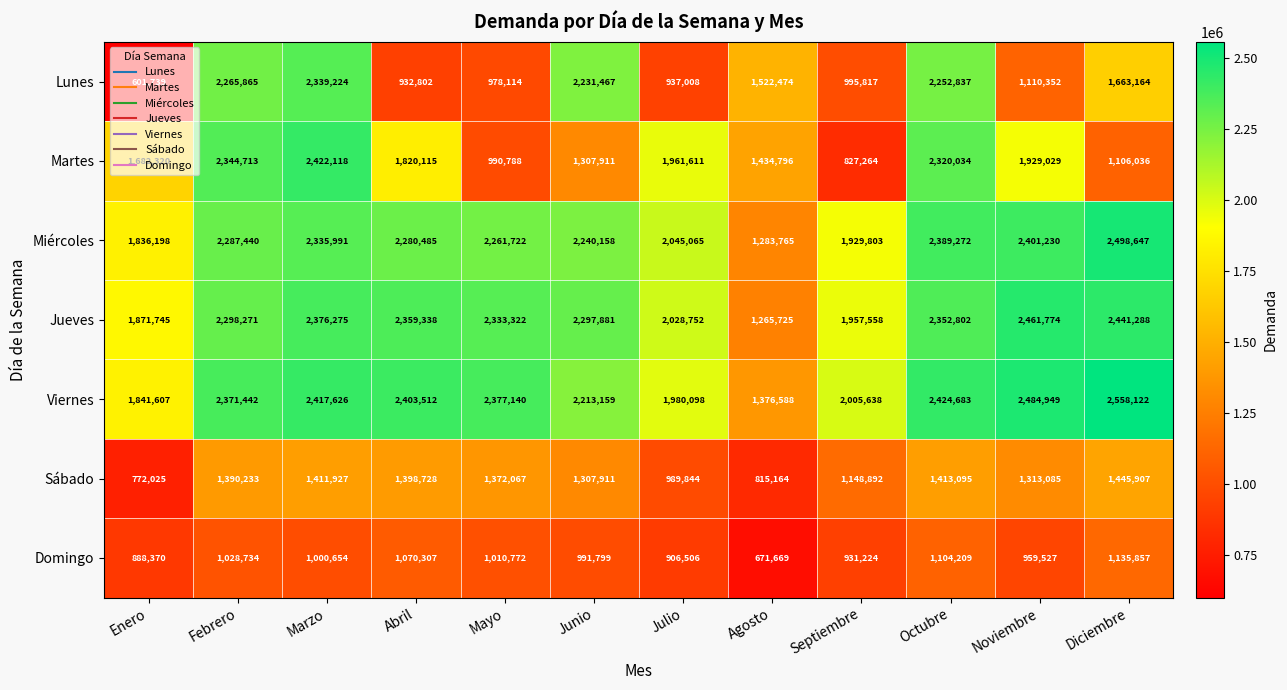

What is the total value across all series at Enero?

9494004